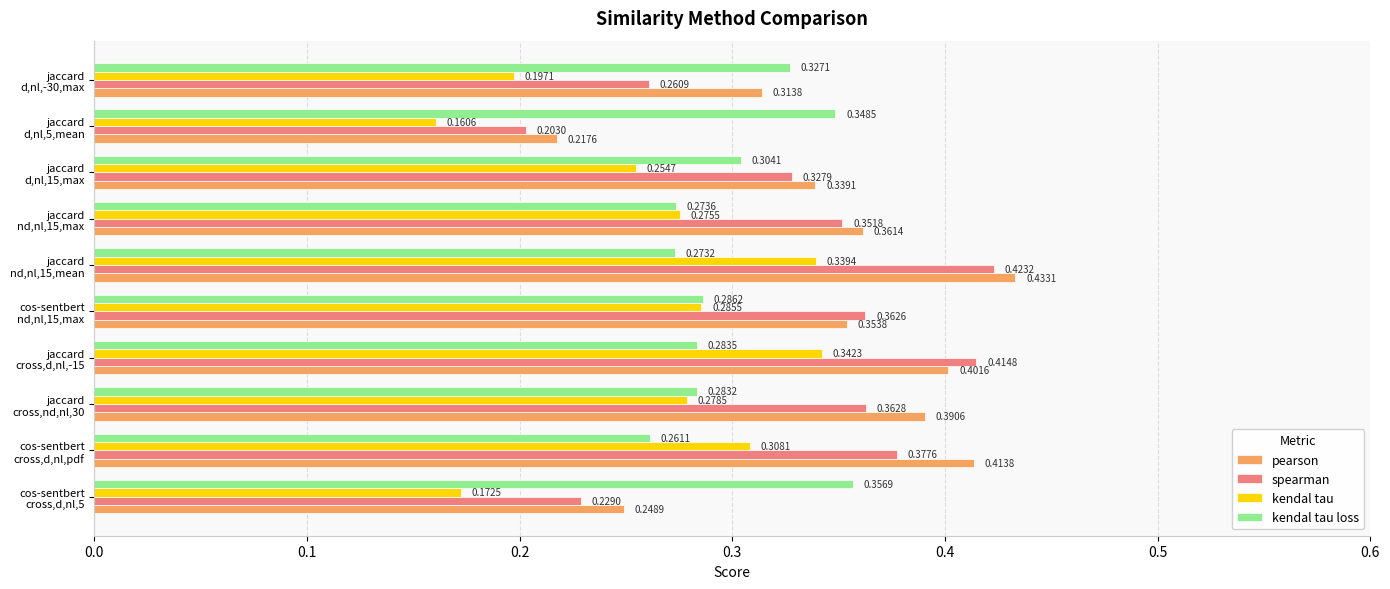

Rank the series by their maximum value, from lowest to highest.

kendal tau, kendal tau loss, spearman, pearson